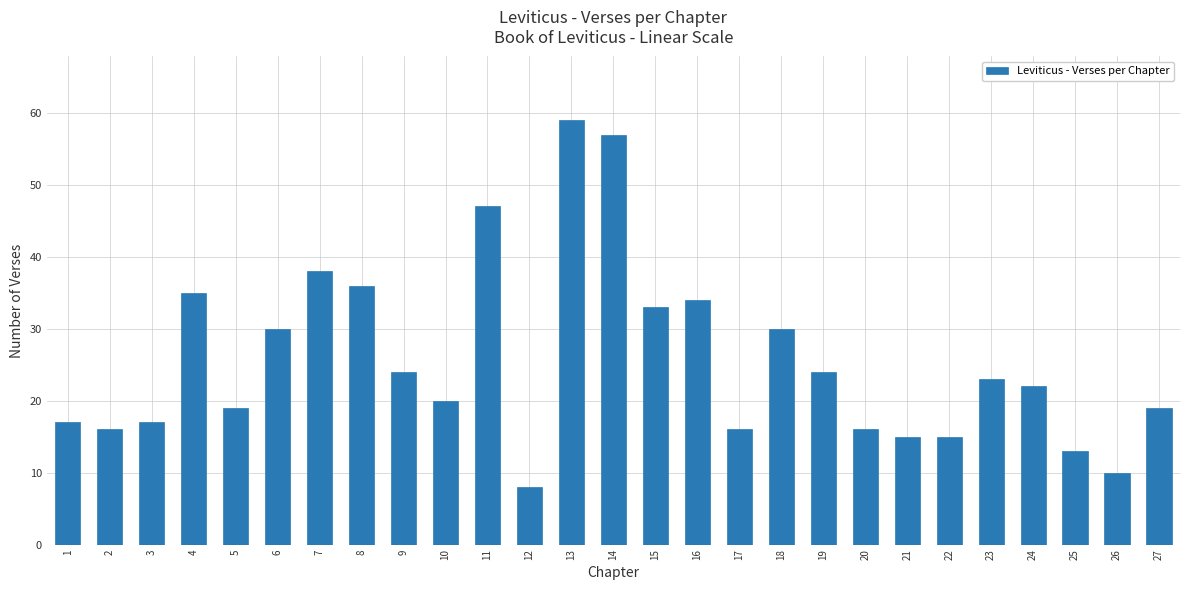

Which category has the highest value across all series?

13